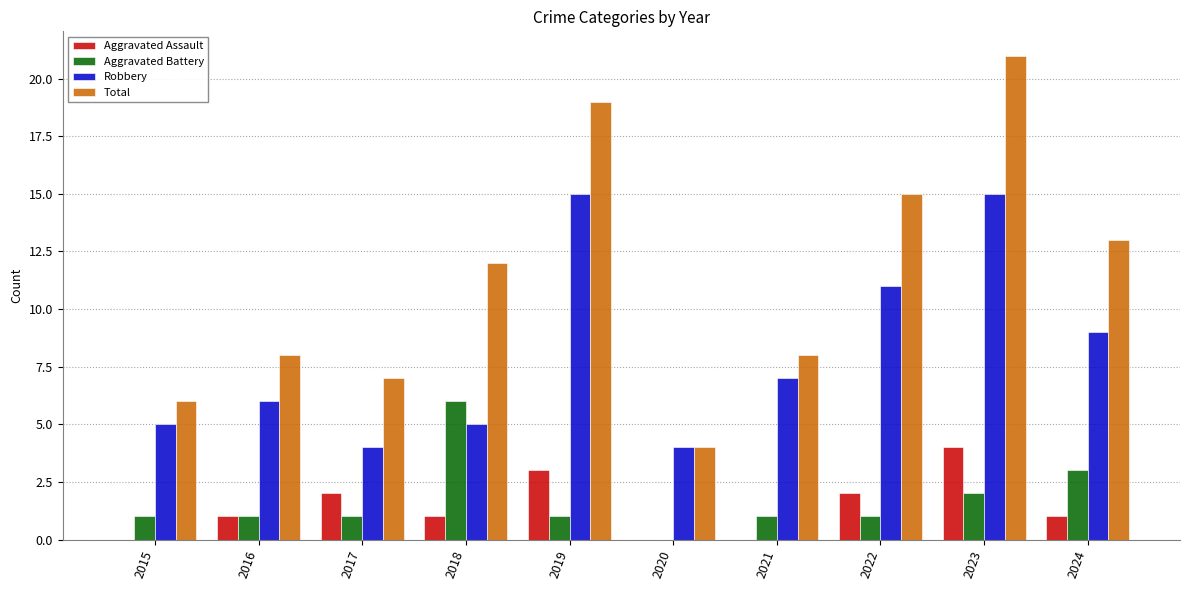

At which category is the sum across all series the highest?

2023